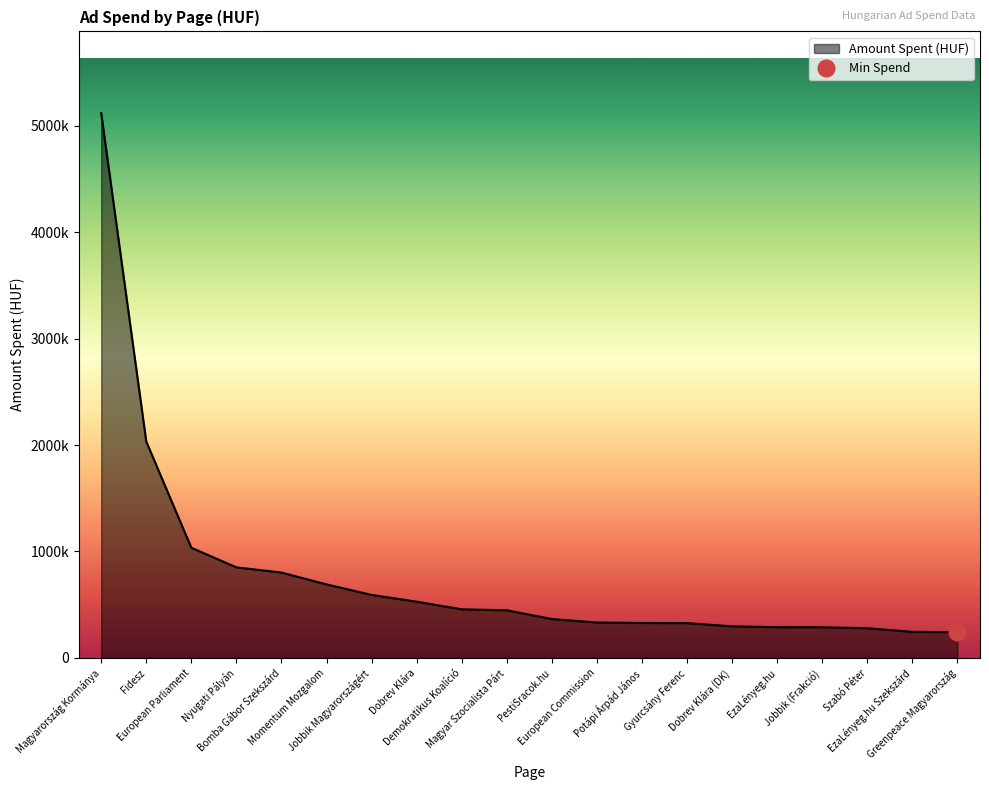

What is the label of the 8th point from the left?

Dobrev Klára